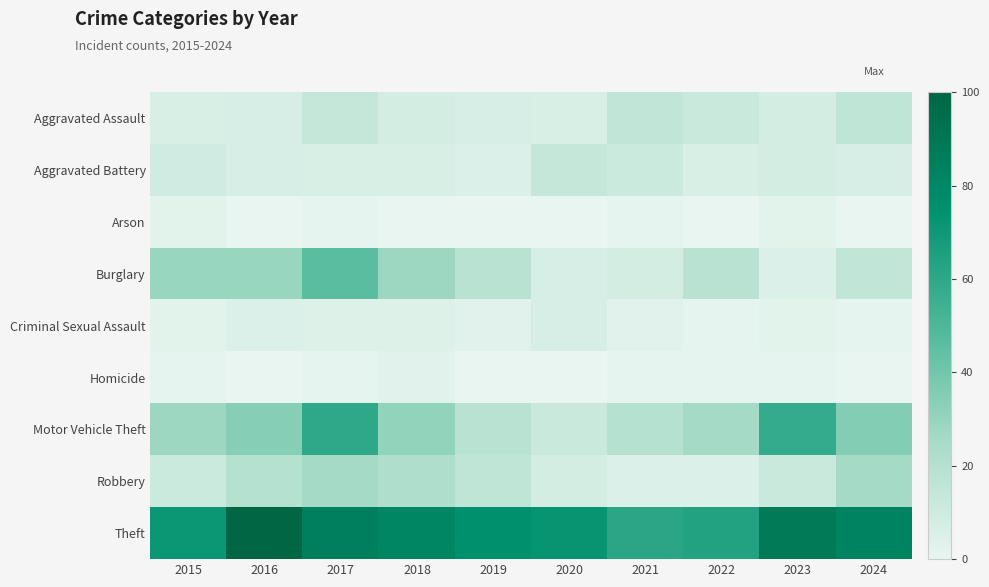

At which category is the sum across all series the highest?

2017